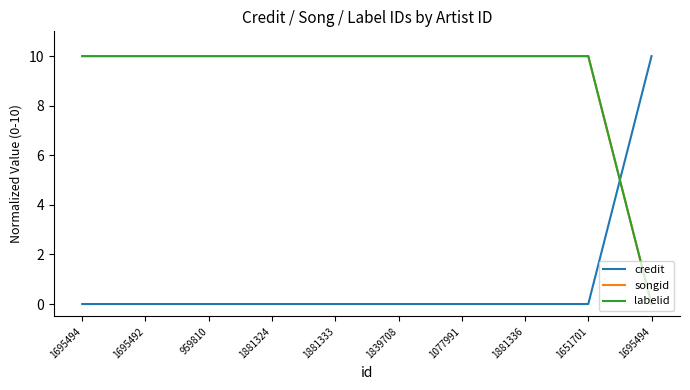

Is this an area chart (filled region under the line)?

No